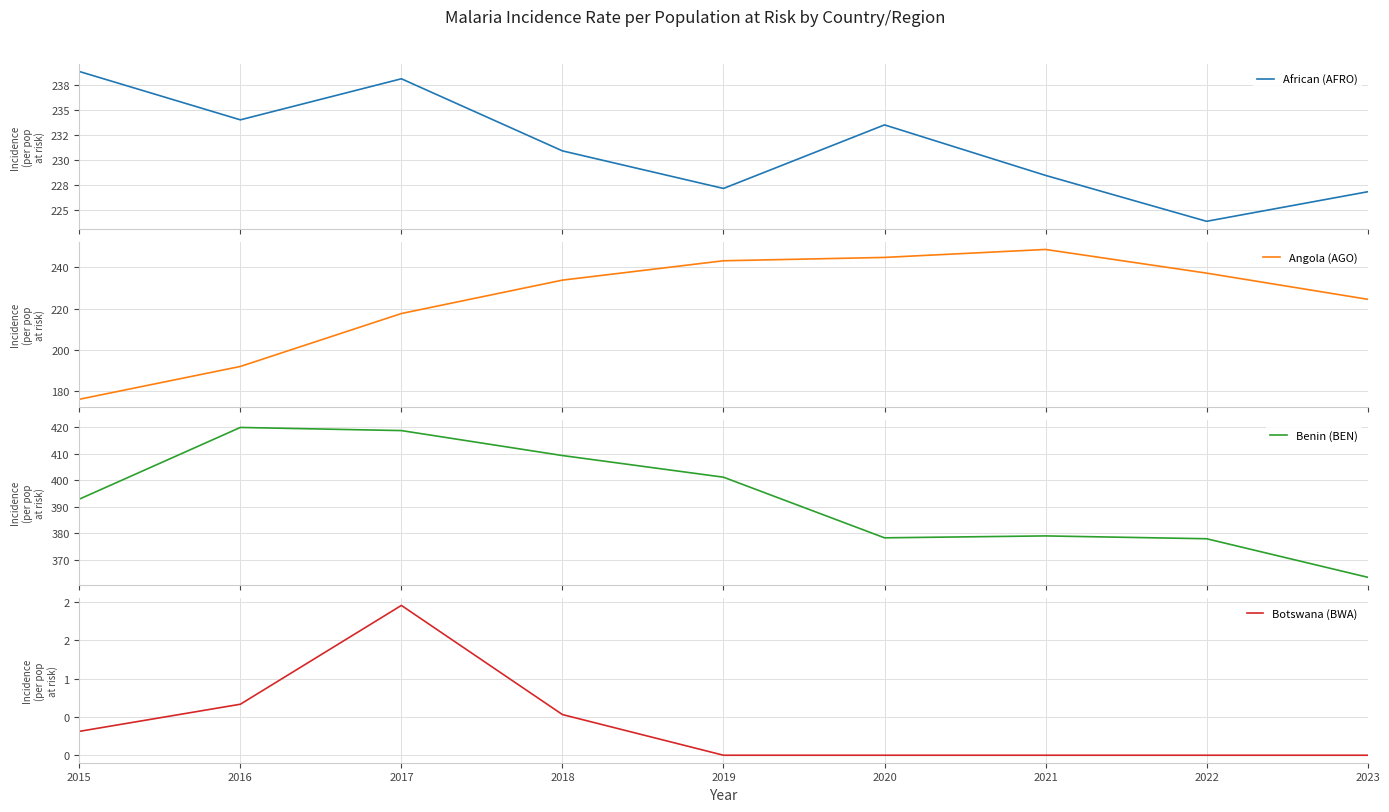

What is the value of the African (AFRO) point at the 7th from the left?

228.5